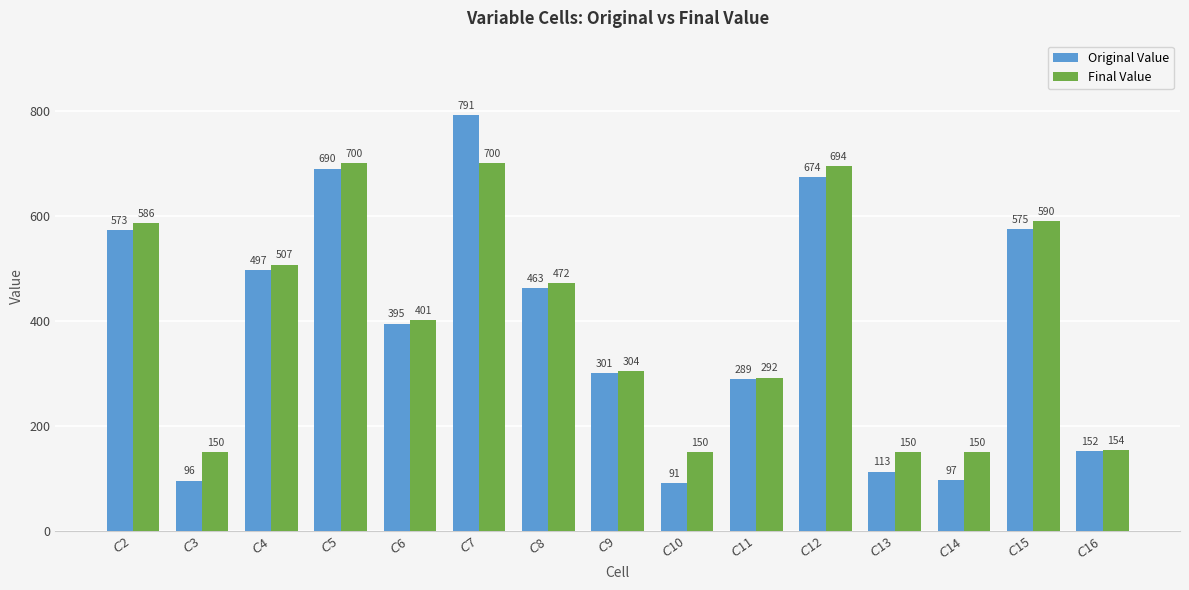

What is the average value of the Original Value series?

386